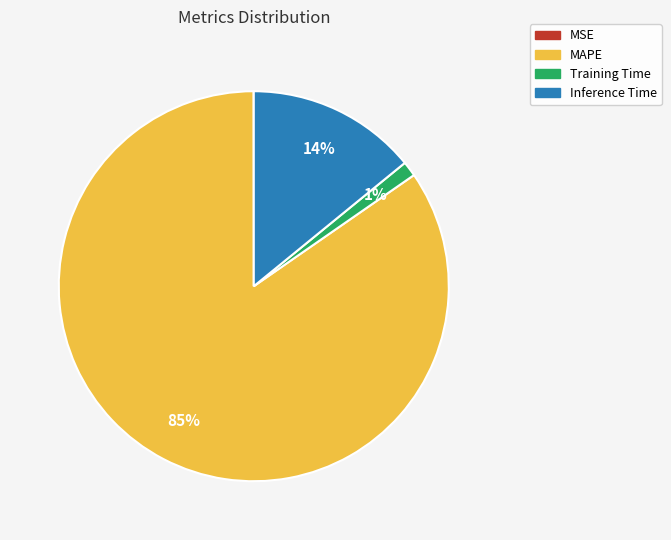

Which has a higher value, MAPE or Inference Time?

MAPE